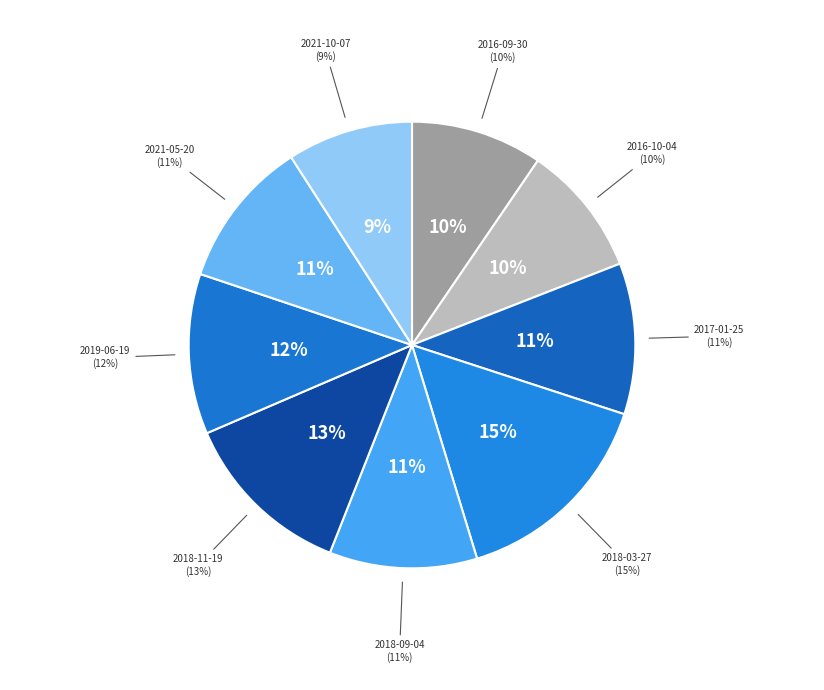

To the nearest percent, what portion does 2021-10-07 represent?

9%